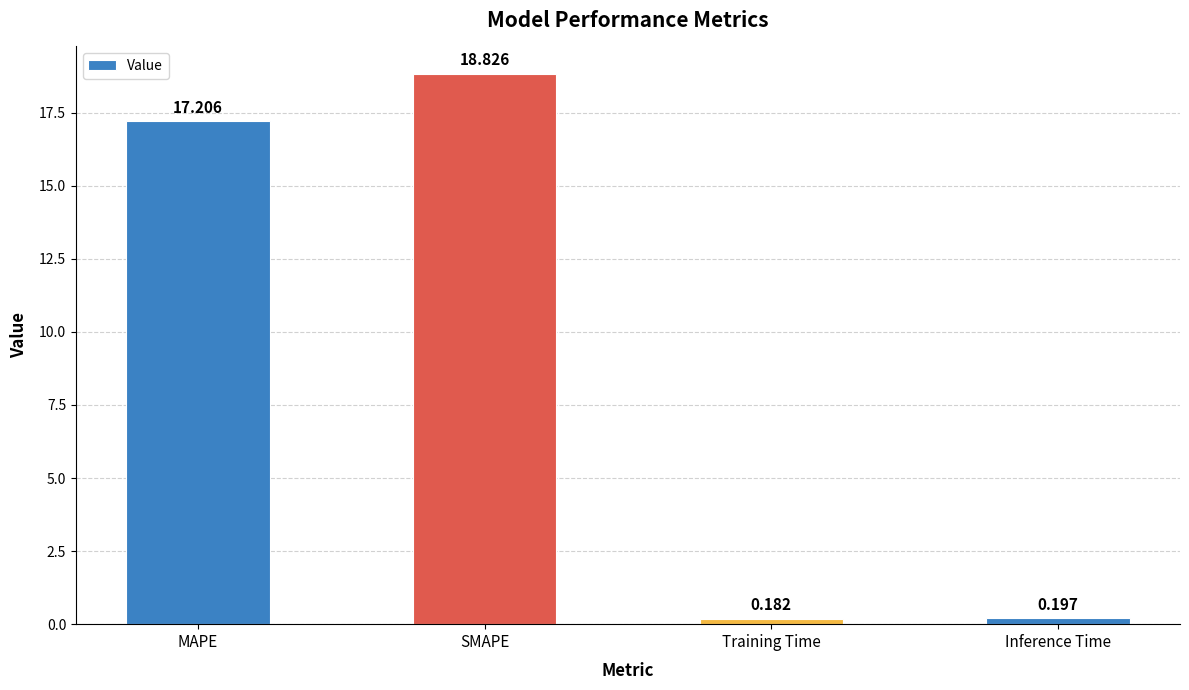

What is the sum of the values at Inference Time and SMAPE?

19.0